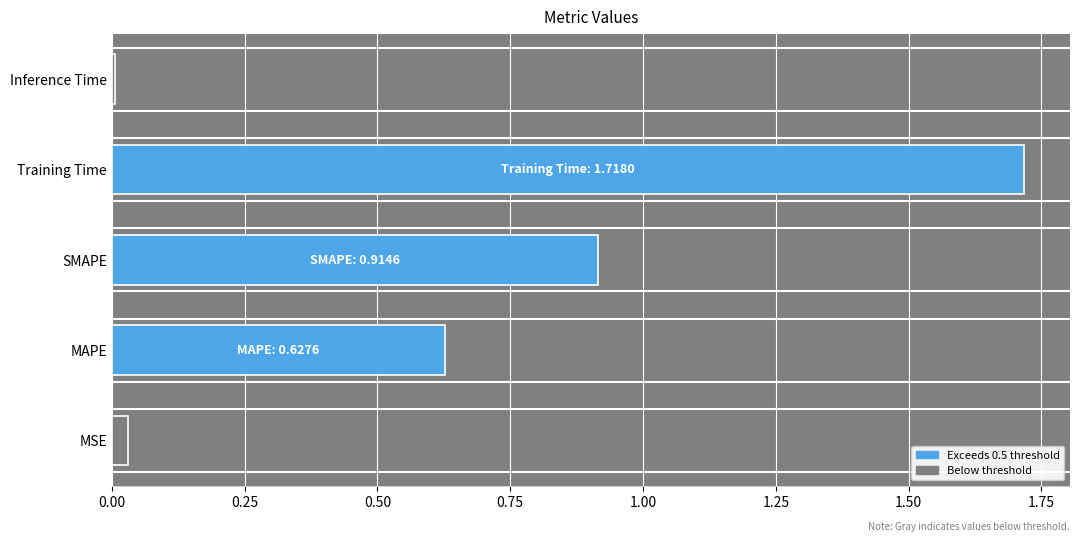

How many series are shown in this chart?

1